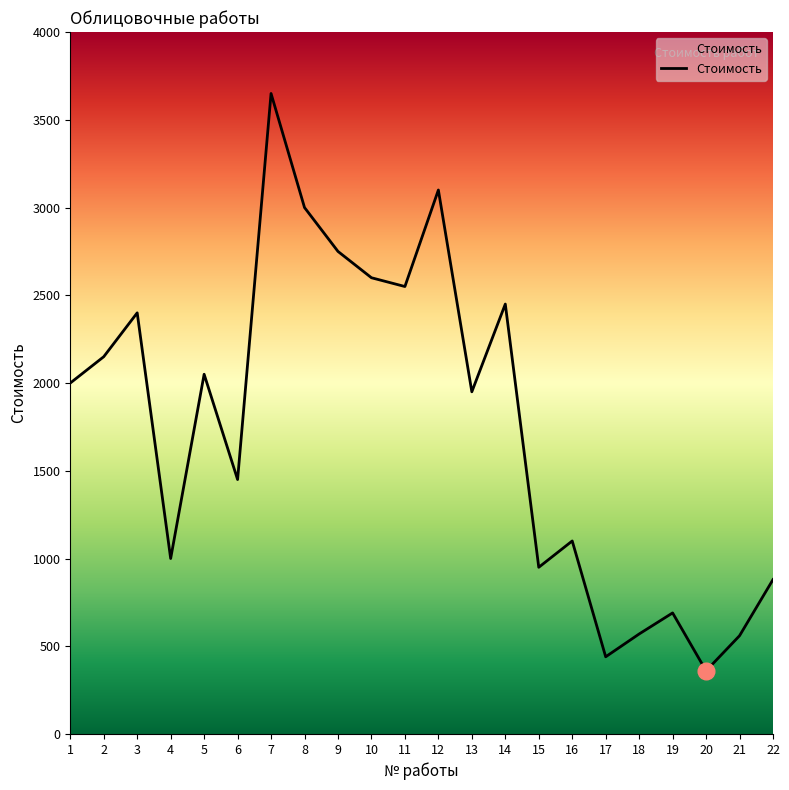

True or false: there are more than 2 points higher than both neighbors.

True